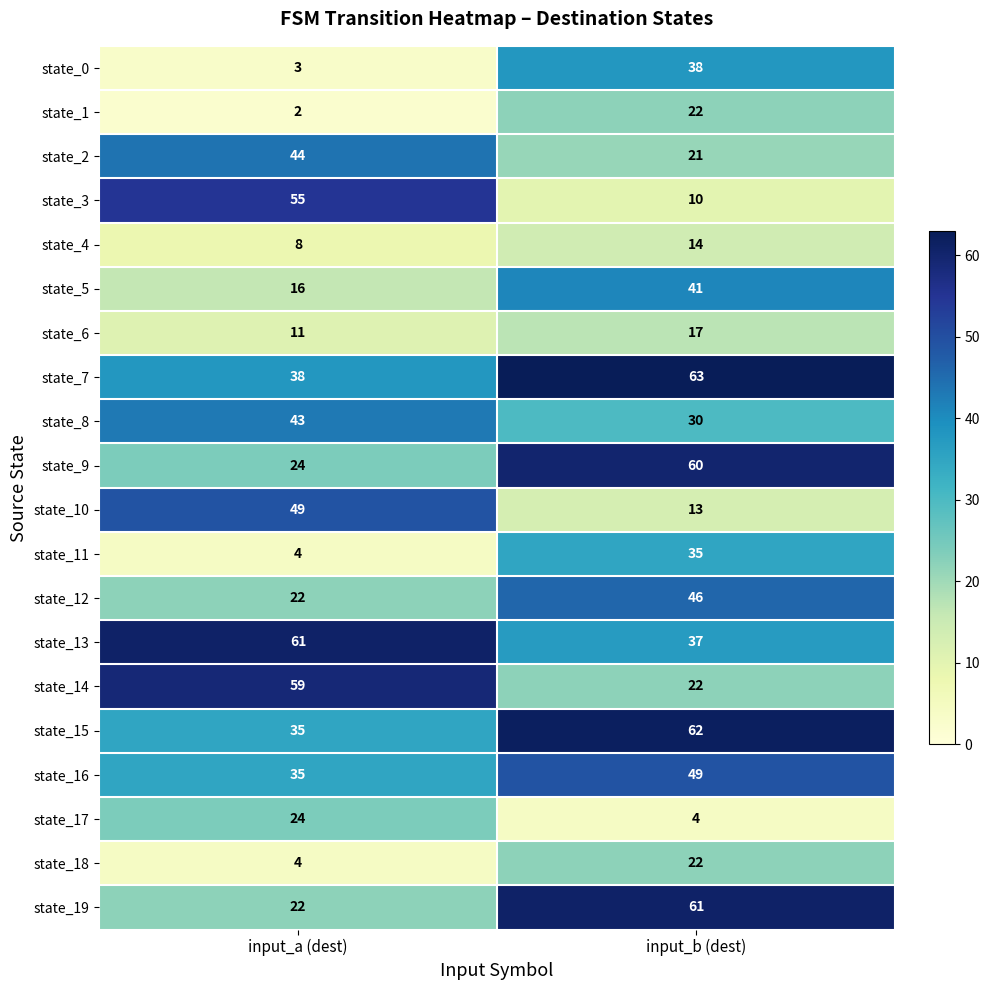

True or false: state_2 has a value of 17 at input_a (dest).

False